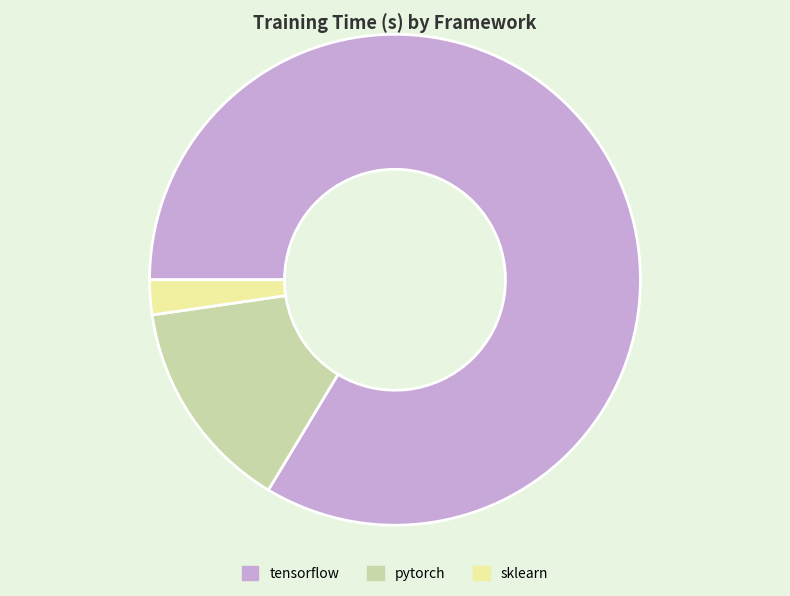

Rank the categories by value from lowest to highest.

sklearn, pytorch, tensorflow